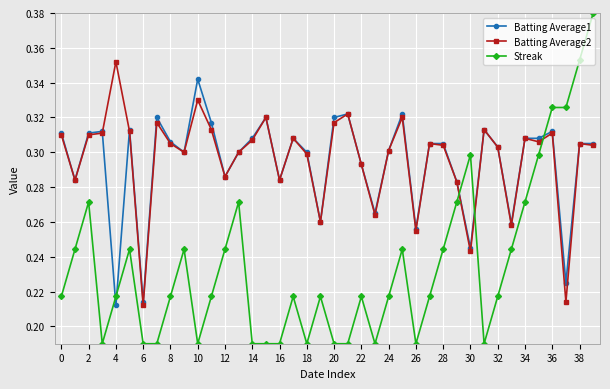

How many Streak values are between 0 and 1?

40